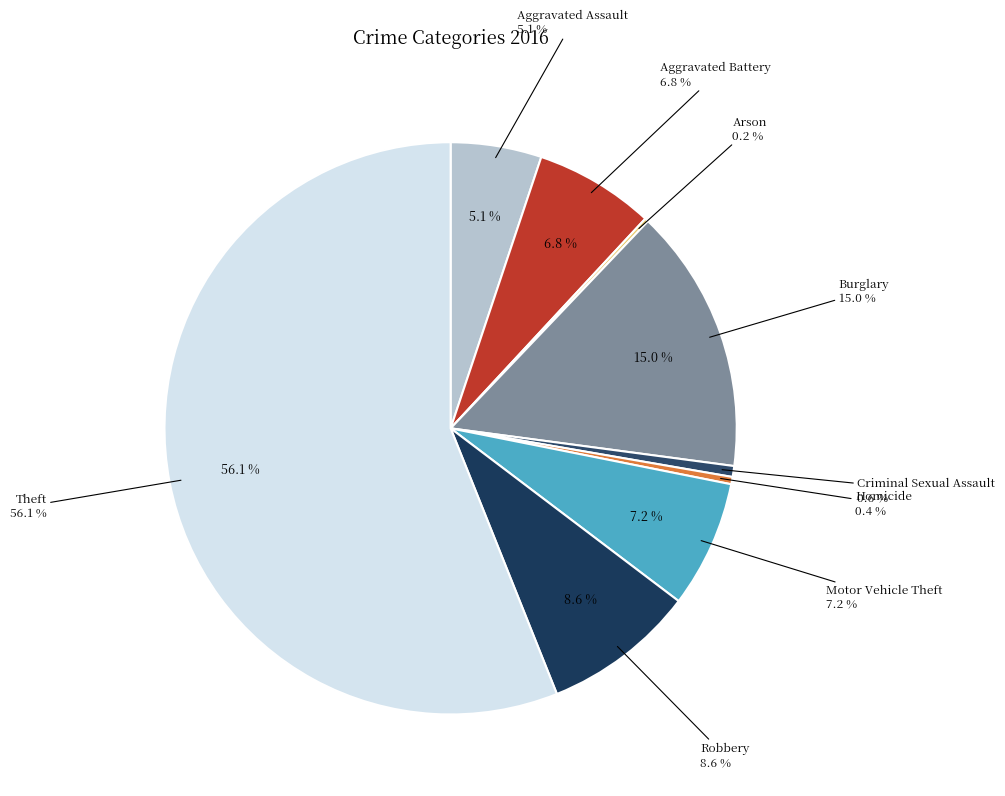

Which category accounts for the majority?

Theft